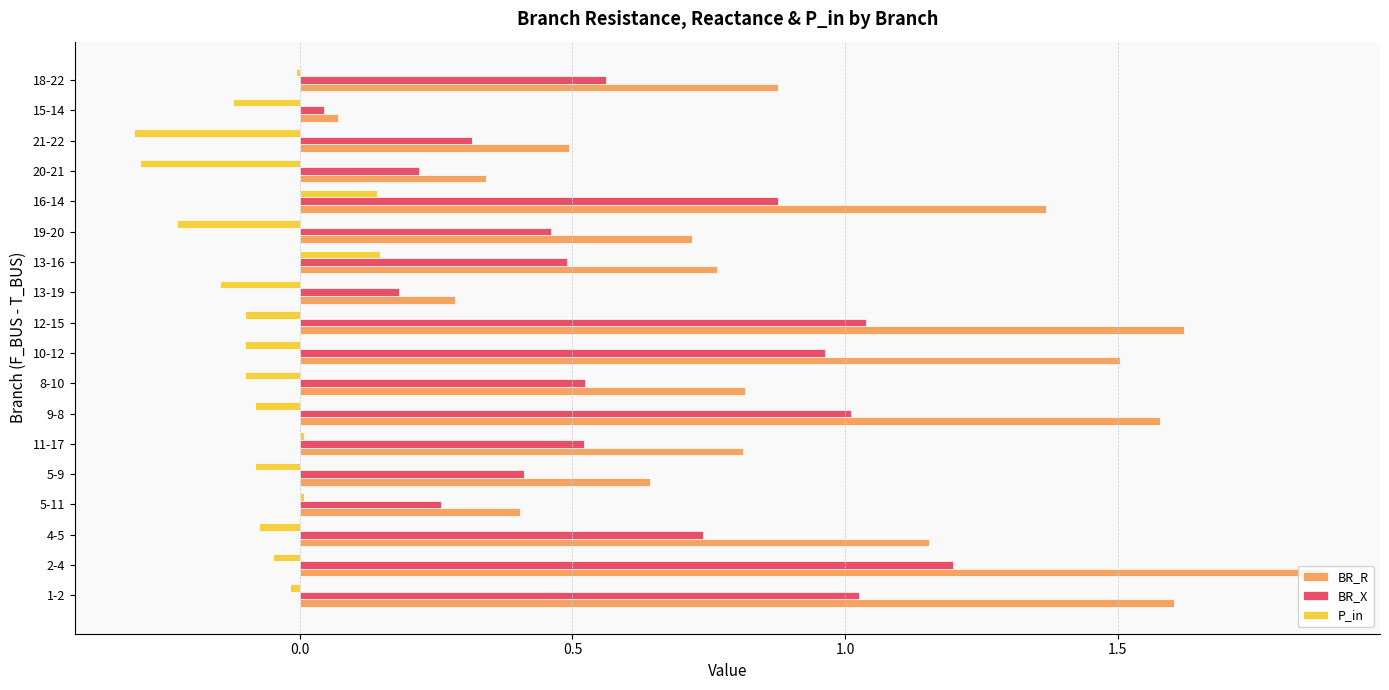

Is it true that P_in equals -0.1 at 10-12?

True